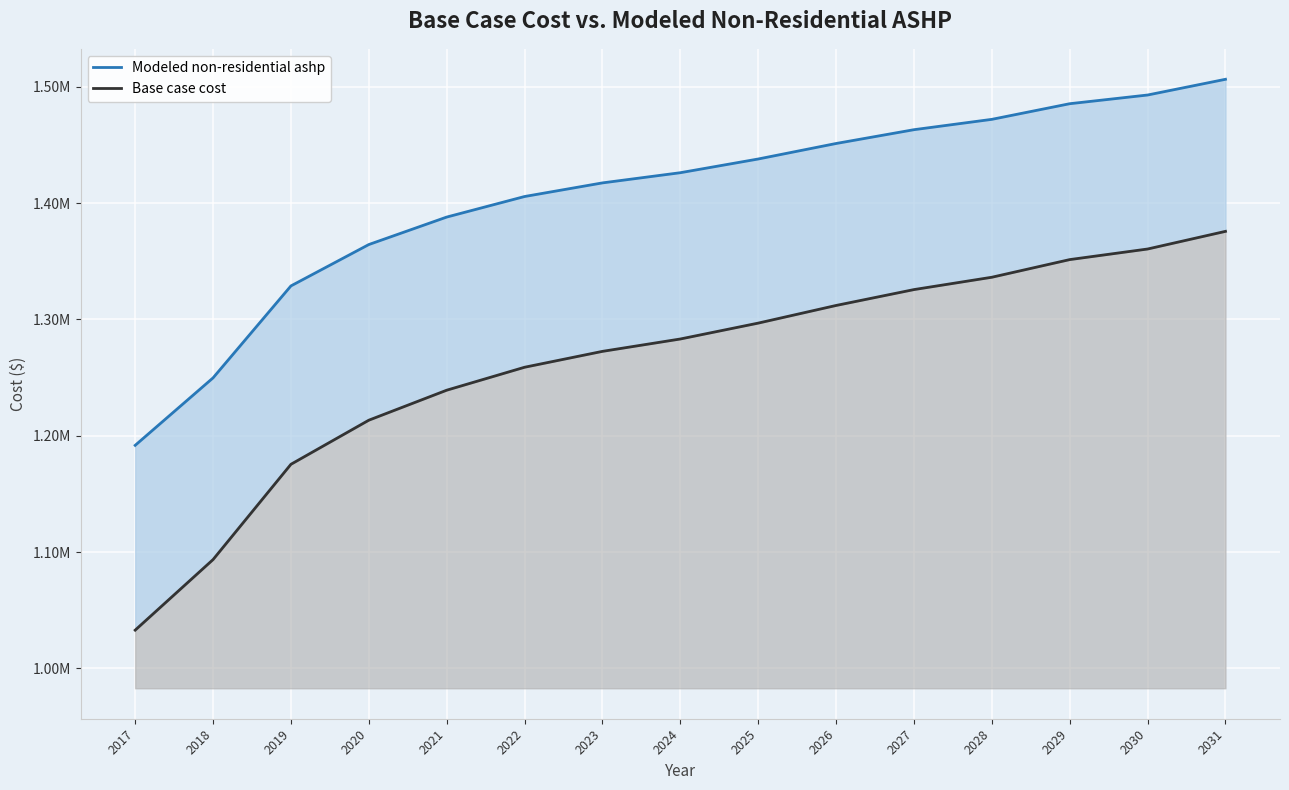

Which series has the largest total across all categories?

Modeled non-residential ashp